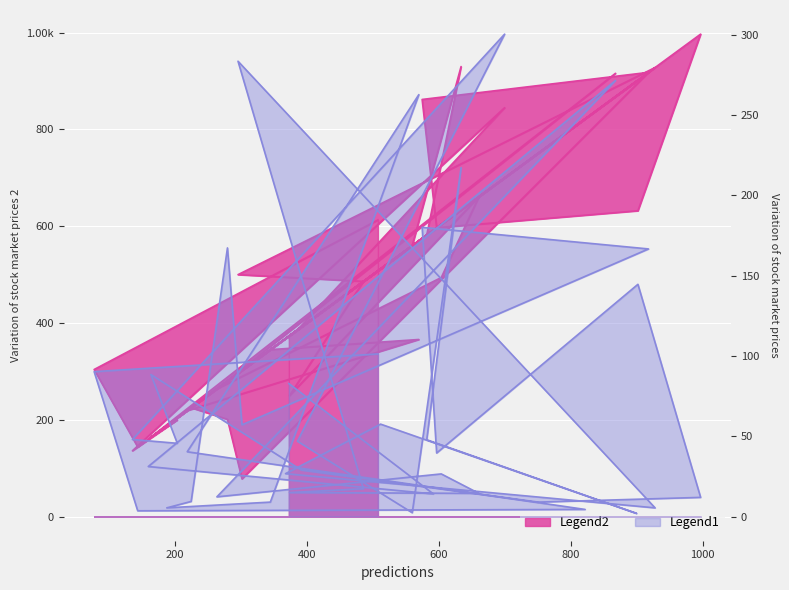

List the labels in order of Legend2 value, largest first.

997, 634, 928, 918, 868, 900, 575, 700, 822, 751, 661, 902, 508, 597, 592, 582, 560, 512, 296, 604, 486, 392, 386, 373, 368, 570, 345, 78, 264, 374, 225, 219, 280, 204, 188, 164, 160, 144, 136, 302